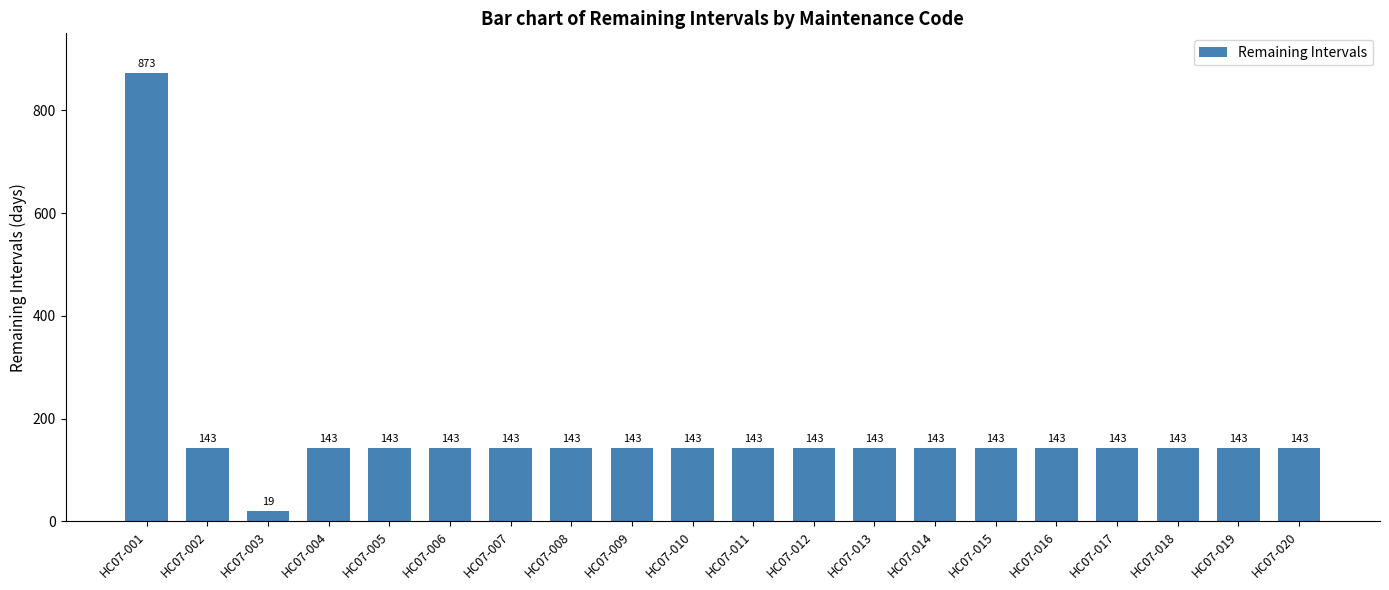

Approximately how many times larger is the value at HC07-002 compared to HC07-015?

1.0